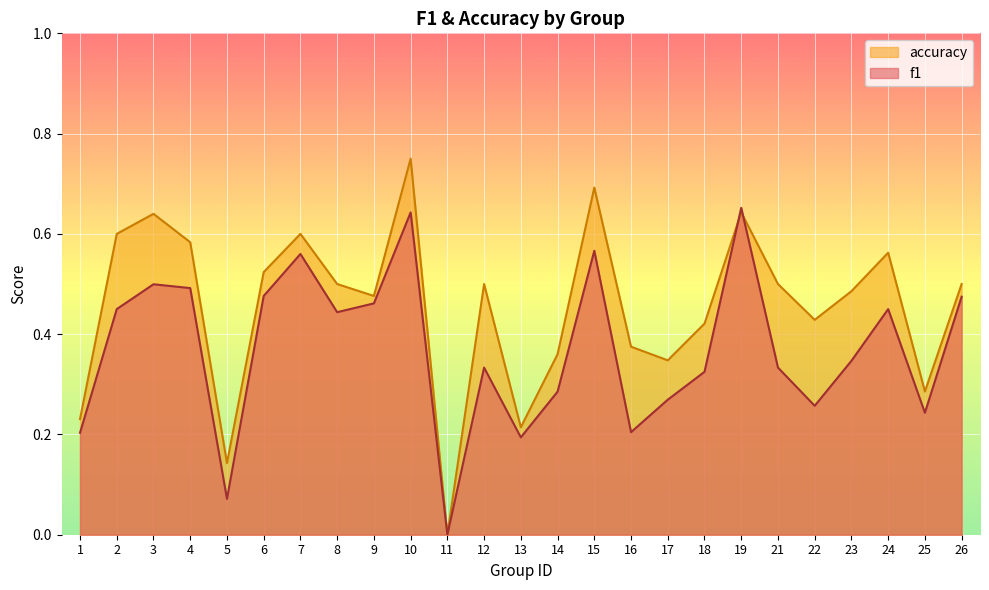

List the series in order of their peak value, lowest first.

f1, accuracy